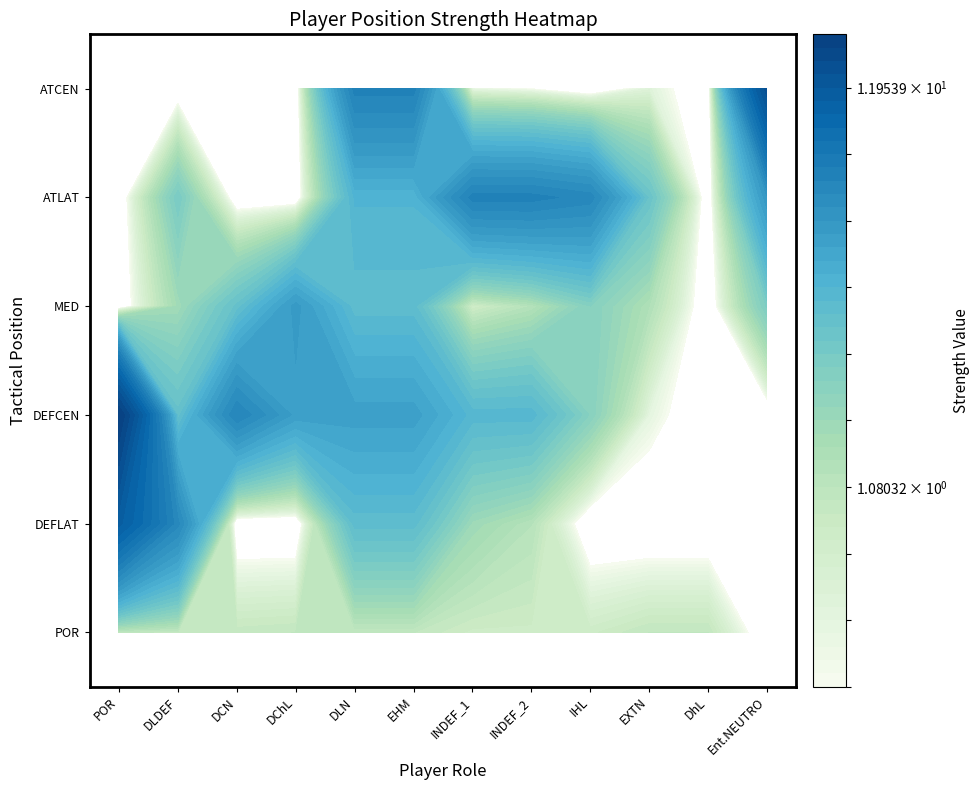

How many data points does each series have?

12